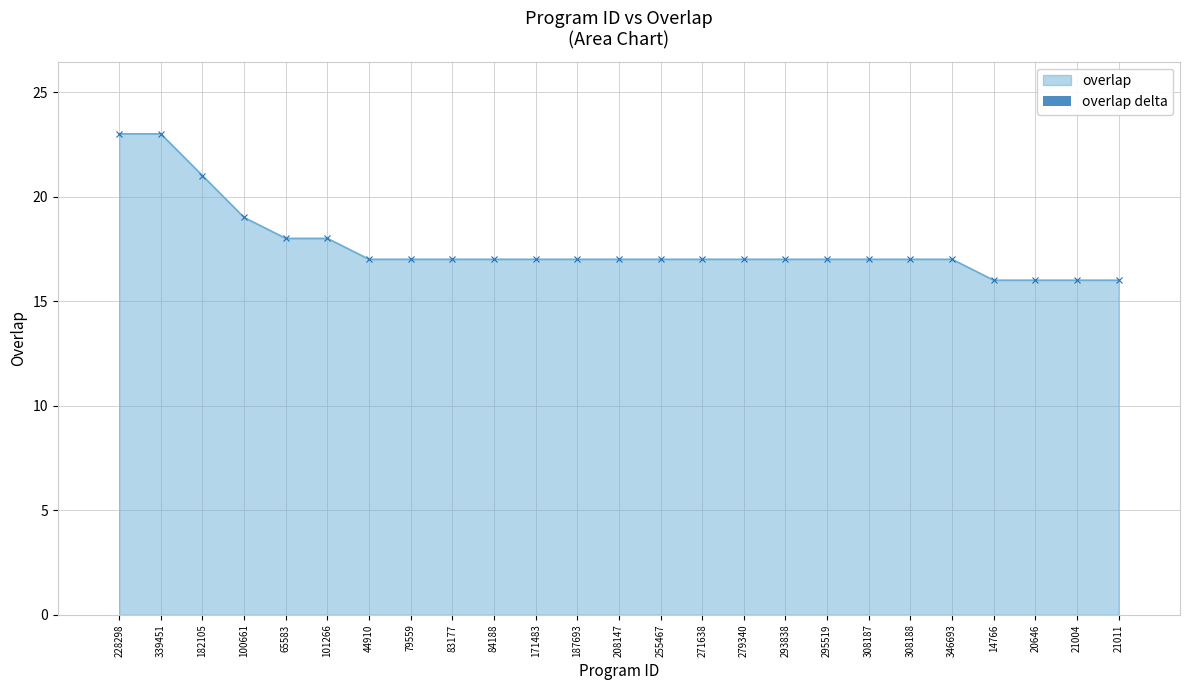

What is the label of the 14th point from the right?

187693